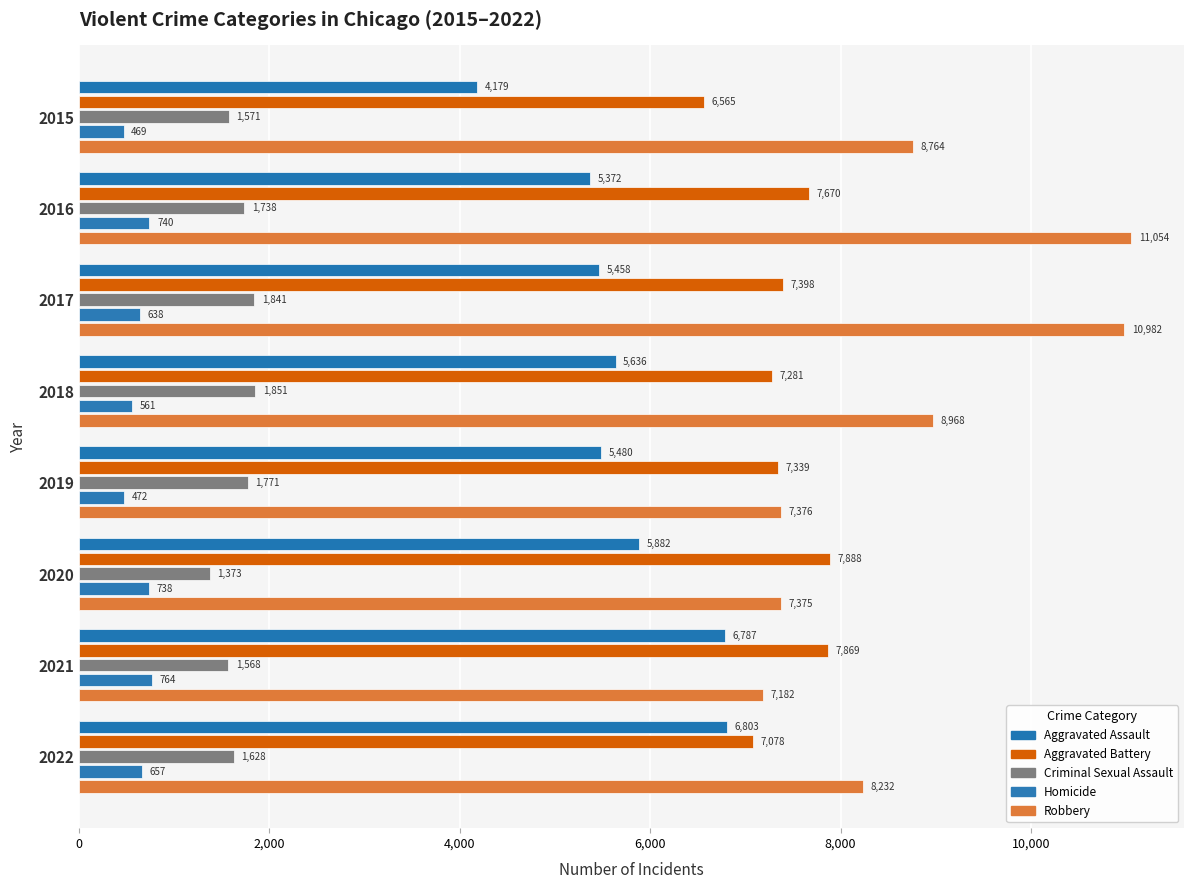

How many values in the Aggravated Battery series exceed 7398?

3